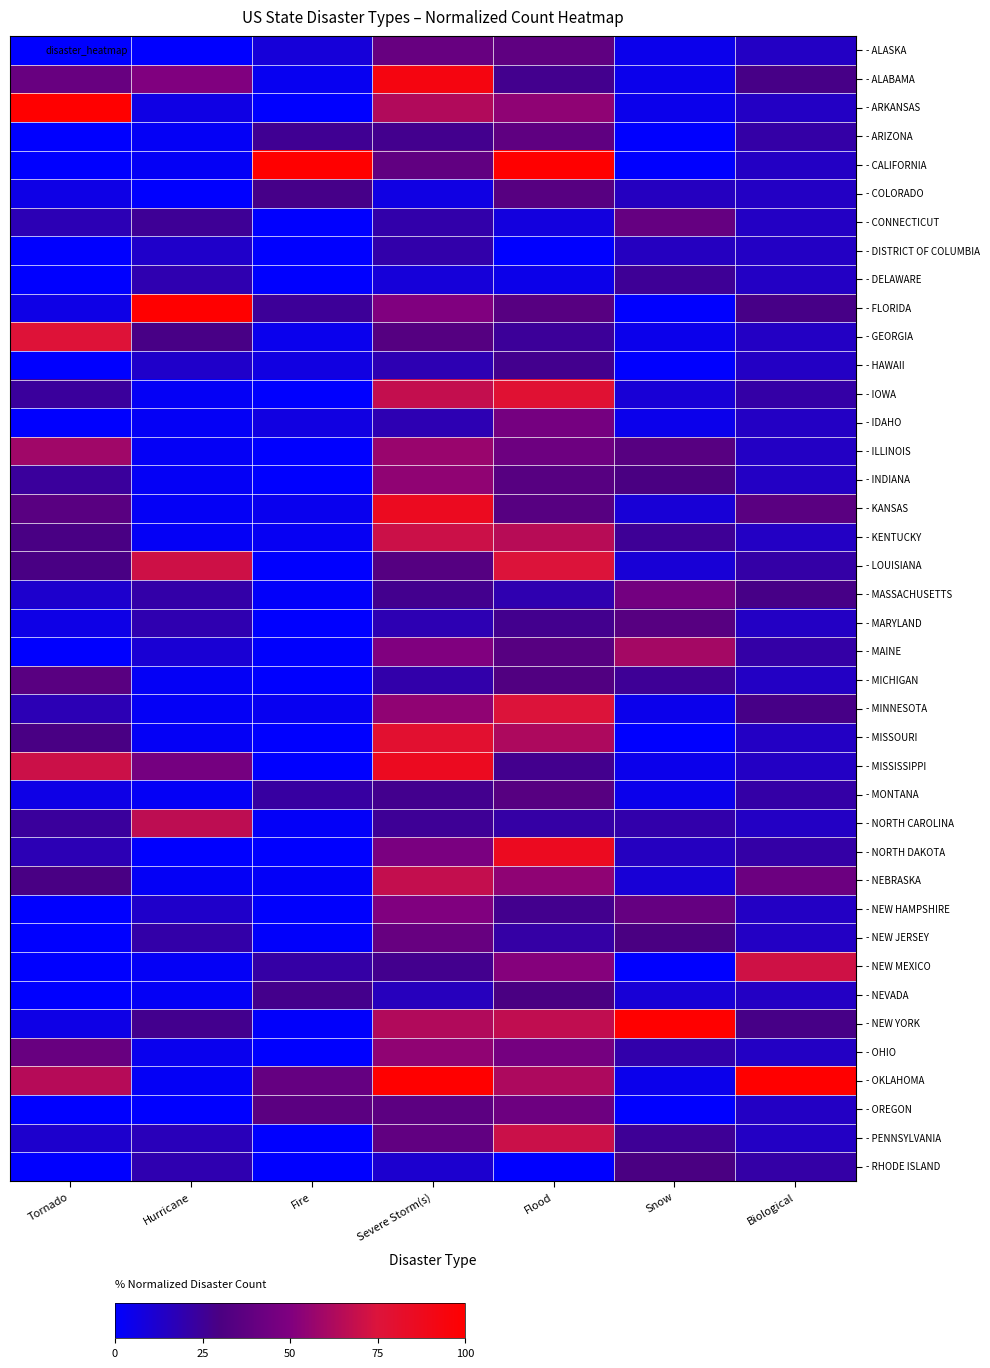

Rank the series at Fire from lowest to highest value.

- ARKANSAS, - CONNECTICUT, - DISTRICT OF COLUMBIA, - DELAWARE, - IOWA, - ILLINOIS, - INDIANA, - MARYLAND, - MISSISSIPPI, - OHIO, - PENNSYLVANIA, - RHODE ISLAND, - LOUISIANA, - MICHIGAN, - MISSOURI, - NORTH DAKOTA, - MAINE, - NEW HAMPSHIRE, - NEW JERSEY, - NEW YORK, - MASSACHUSETTS, - NORTH CAROLINA, - NEBRASKA, - KENTUCKY, - ALABAMA, - MINNESOTA, - KANSAS, - GEORGIA, - HAWAII, - IDAHO, - ALASKA, - NEW MEXICO, - MONTANA, - FLORIDA, - ARIZONA, - NEVADA, - COLORADO, - OREGON, - OKLAHOMA, - CALIFORNIA